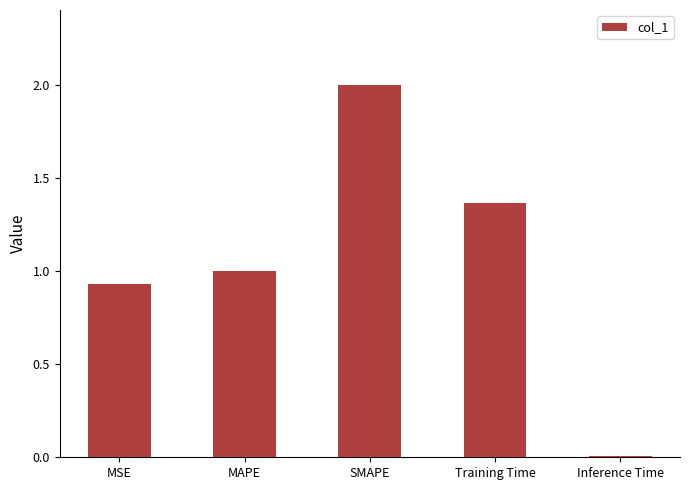

At which category does the chart reach its minimum across all series?

Inference Time